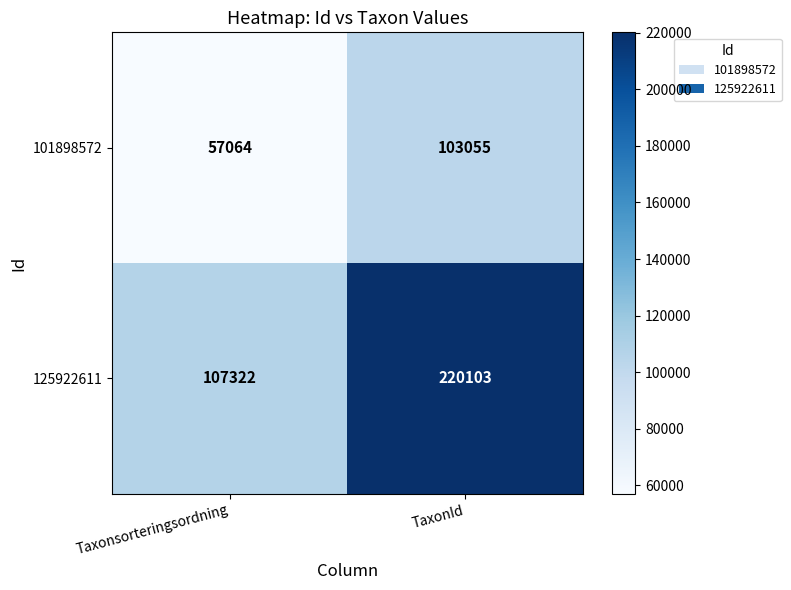

What is the difference between the highest and lowest values at TaxonId?

117048